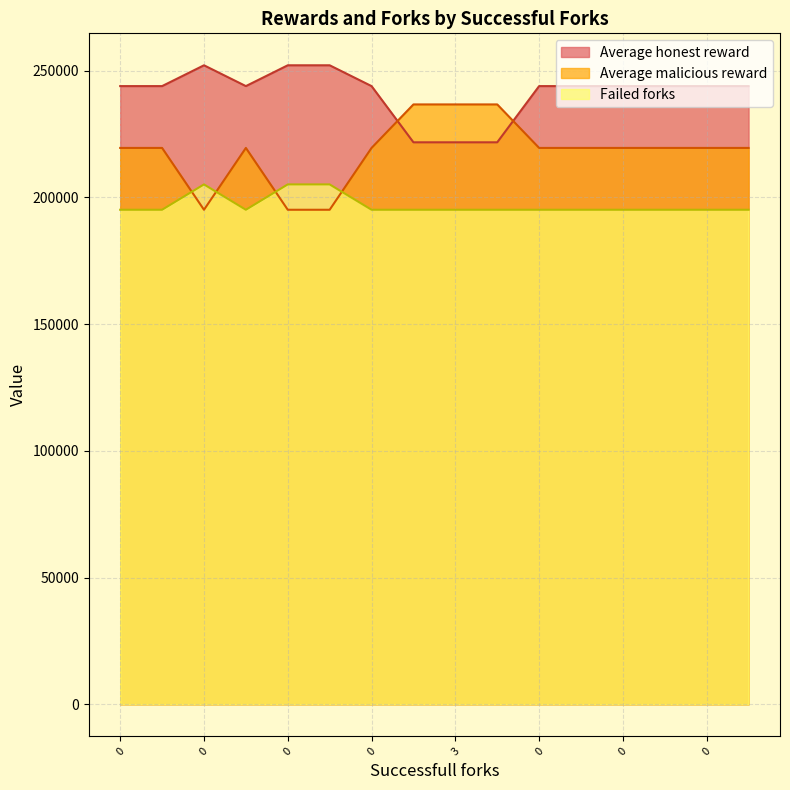

Is it true that Failed forks equals 195156.0 at 0?

True